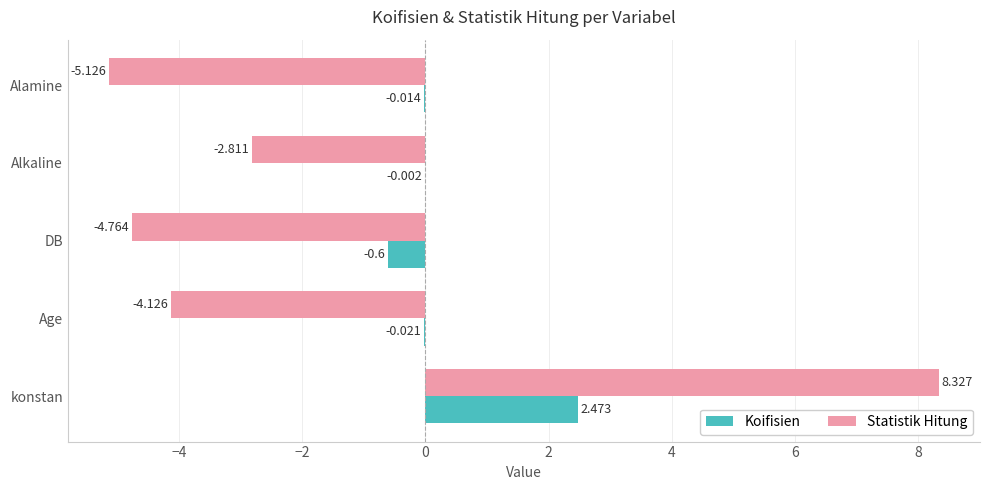

At which category is the sum across all series the highest?

konstan